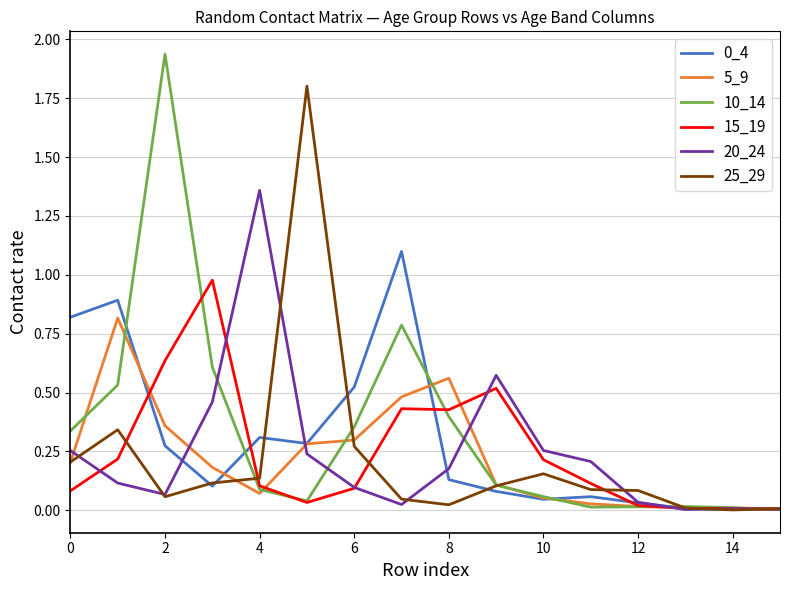

Which series has the largest range (max minus min)?

10_14